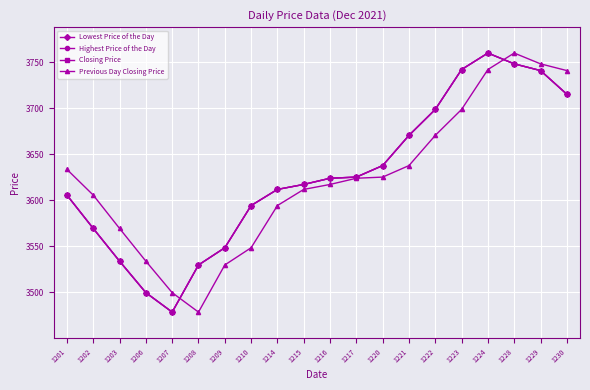

Does the chart have visible grid lines?

Yes